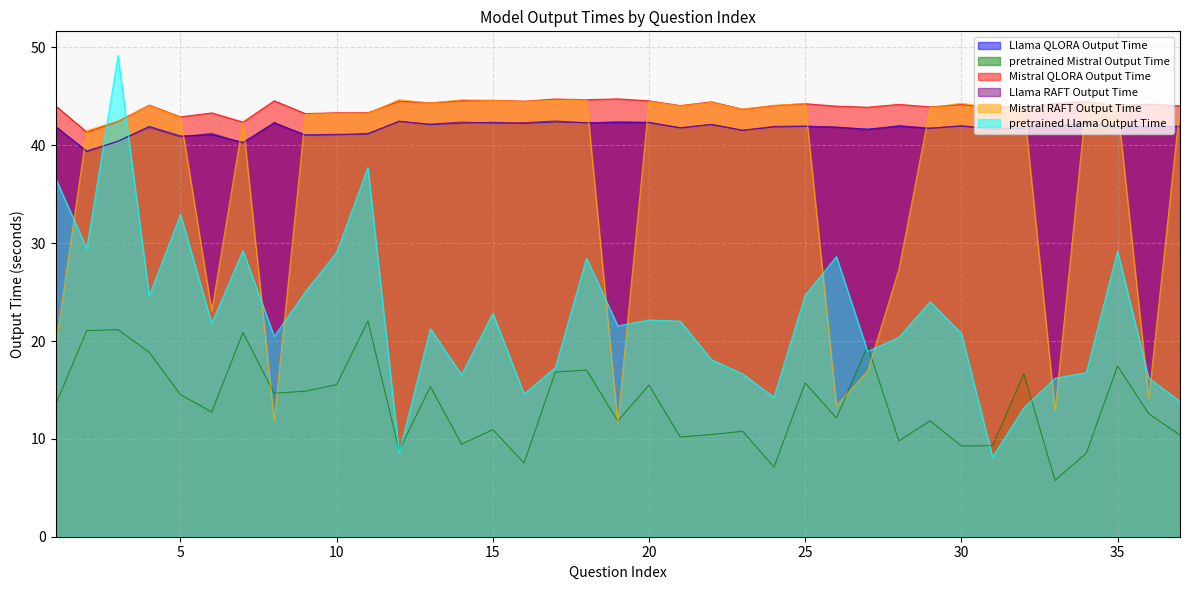

What is the sum of all Mistral RAFT Output Time values?

1379.0